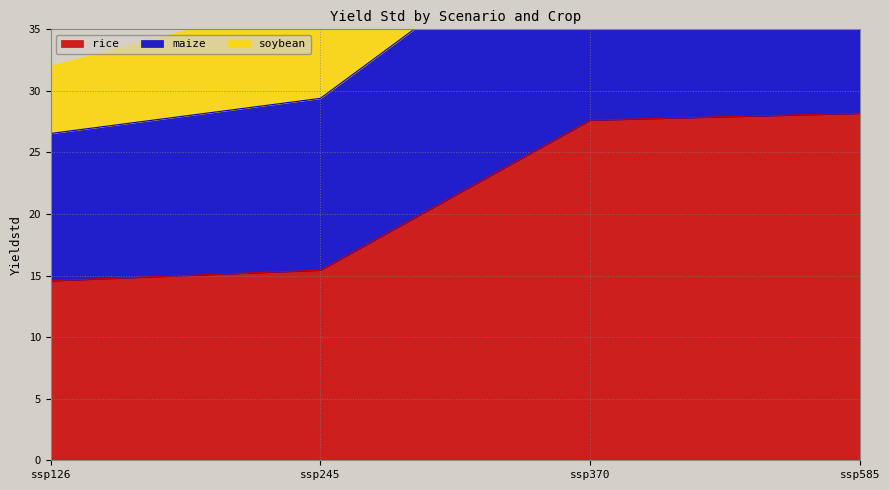

Where is rice nearest to the value 21?

ssp245